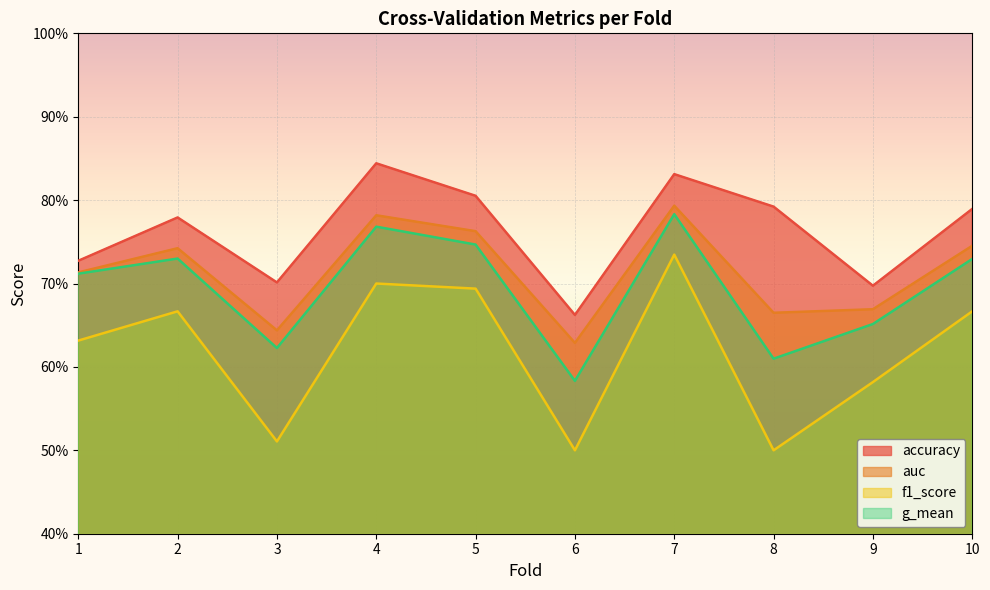

Between 5 and 10, which series saw the biggest shift?

f1_score